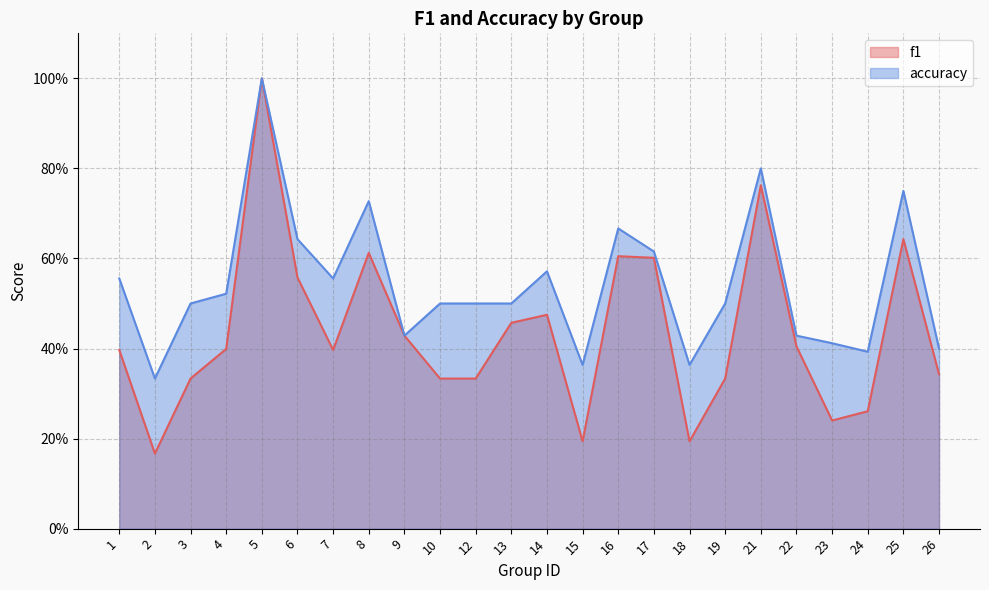

What are all the series names shown in the legend?

f1, accuracy